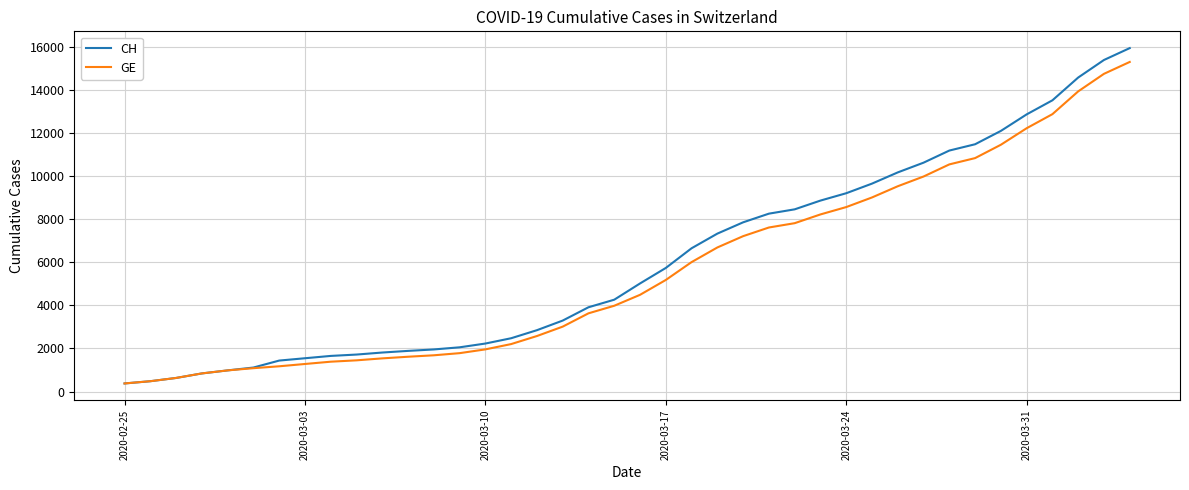

What is the smallest value displayed?

375